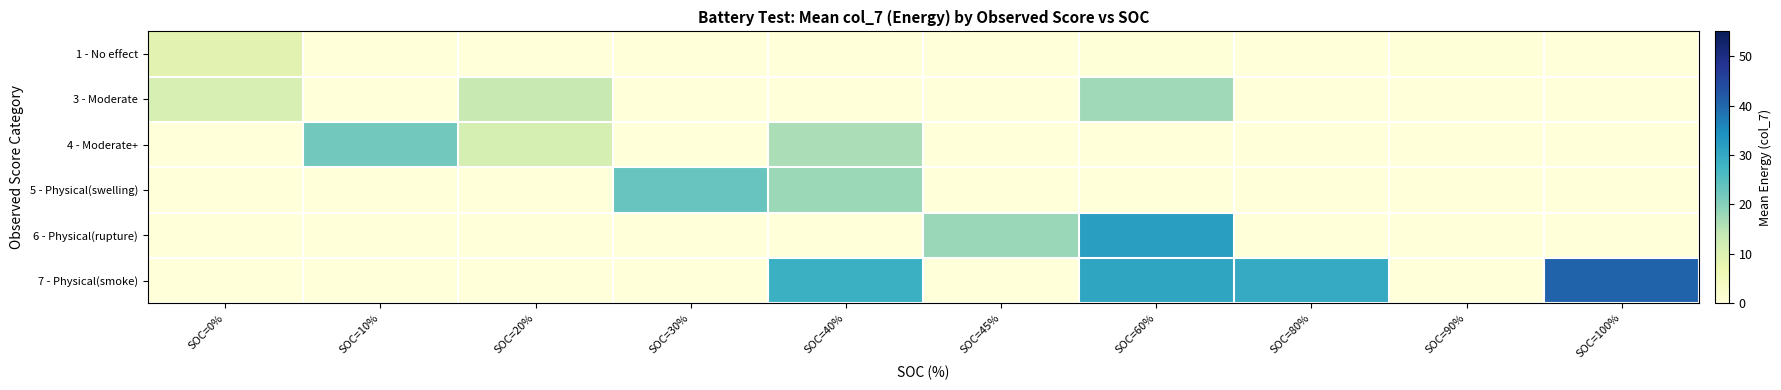

Reading right to left, extract all data points from this chart.

row_0: SOC=100%=0.2	SOC=90%=0.3	SOC=80%=0.2	SOC=60%=0.2	SOC=45%=0.0	SOC=40%=0.0	SOC=30%=0.0	SOC=20%=0.1	SOC=10%=0.0	SOC=0%=8.9
row_1: SOC=100%=0.0	SOC=90%=0.0	SOC=80%=0.0	SOC=60%=17.5	SOC=45%=0.0	SOC=40%=0.0	SOC=30%=0.0	SOC=20%=13.4	SOC=10%=0.0	SOC=0%=10.9
row_2: SOC=100%=0.0	SOC=90%=0.0	SOC=80%=0.0	SOC=60%=0.0	SOC=45%=0.0	SOC=40%=16.5	SOC=30%=0.0	SOC=20%=11.3	SOC=10%=21.9	SOC=0%=0.0
row_3: SOC=100%=0.0	SOC=90%=0.0	SOC=80%=0.0	SOC=60%=0.0	SOC=45%=0.0	SOC=40%=17.9	SOC=30%=23.1	SOC=20%=0.0	SOC=10%=0.0	SOC=0%=0.0
row_4: SOC=100%=0.0	SOC=90%=0.0	SOC=80%=0.0	SOC=60%=31.9	SOC=45%=18.2	SOC=40%=0.0	SOC=30%=0.0	SOC=20%=0.0	SOC=10%=0.0	SOC=0%=0.0
row_5: SOC=100%=40.4	SOC=90%=0.0	SOC=80%=29.5	SOC=60%=30.7	SOC=45%=0.0	SOC=40%=28.5	SOC=30%=0.0	SOC=20%=0.0	SOC=10%=0.0	SOC=0%=0.0